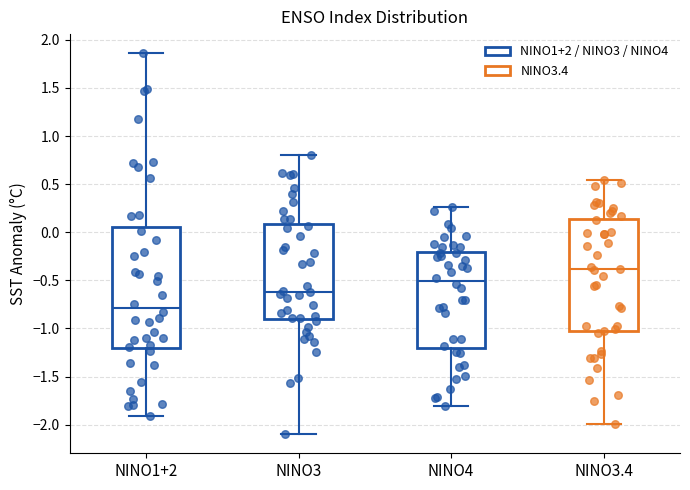

Which box has the highest median line?

NINO3.4